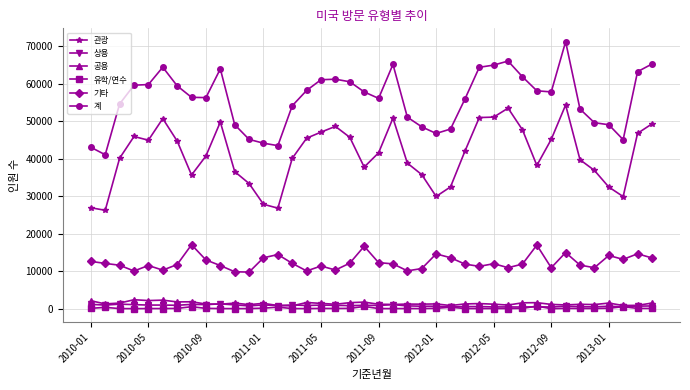

True or false: 계 and 공용 cross at least once.

False